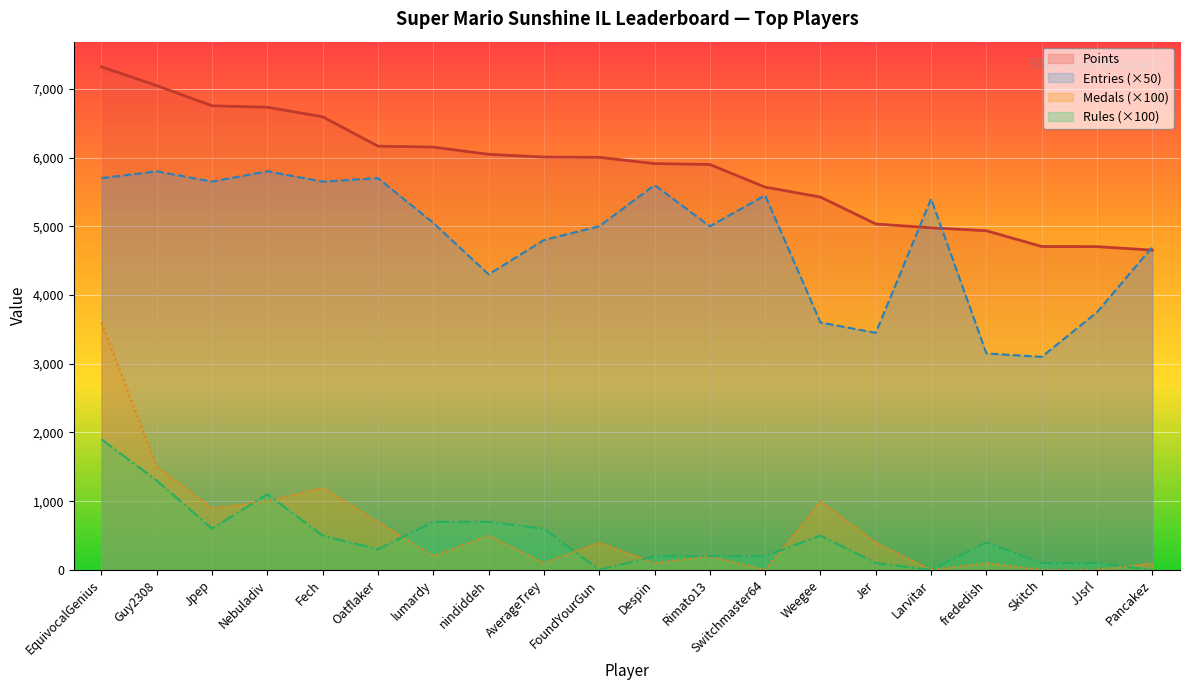

At which label does Medals reach its minimum?

Switchmaster64